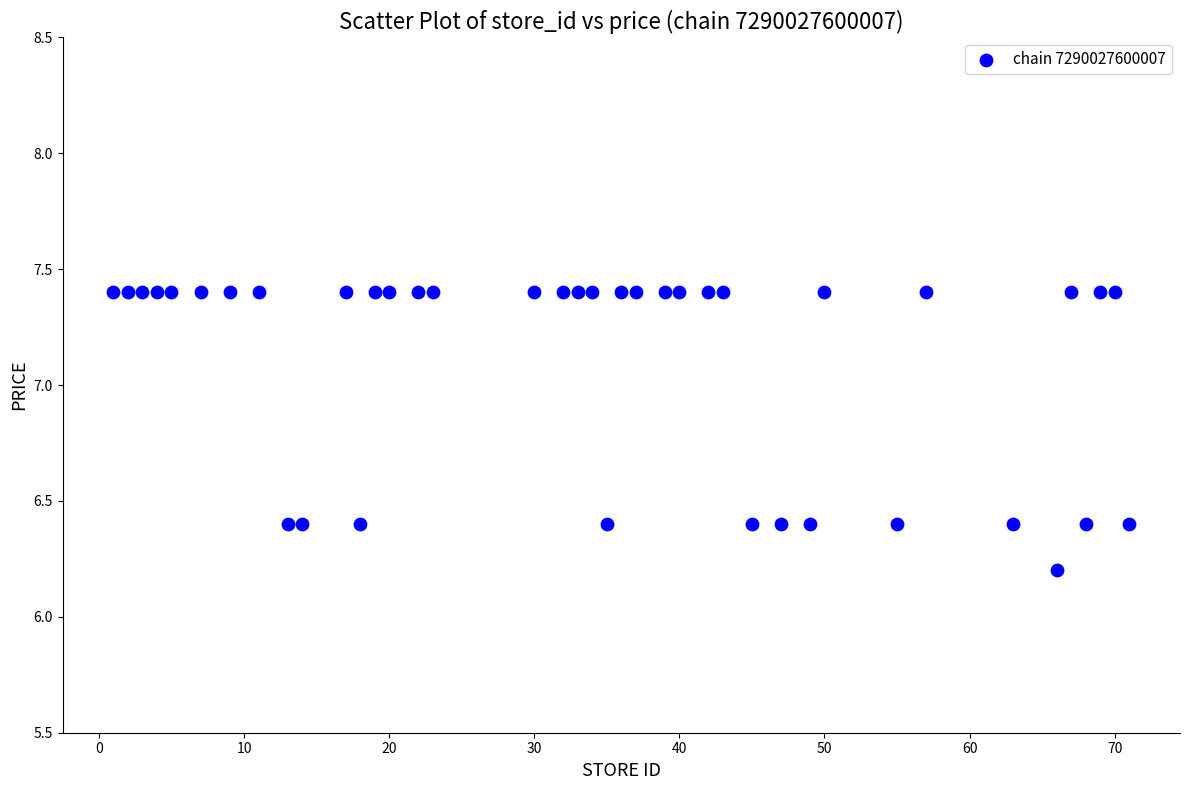

What is the range of X values (max minus min)?

70.0